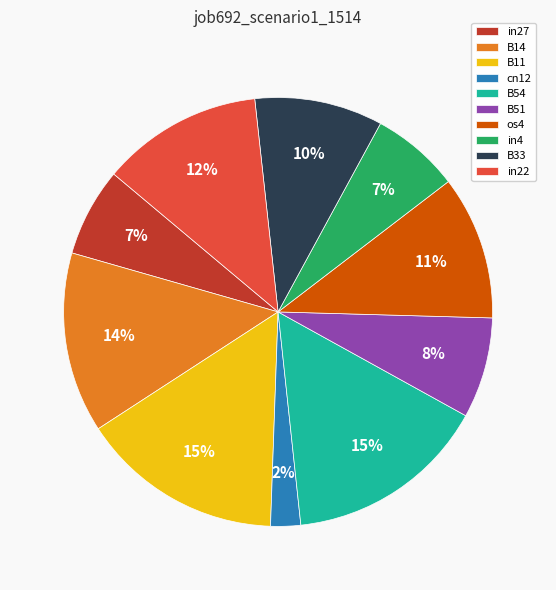

Does any single category account for the majority?

No